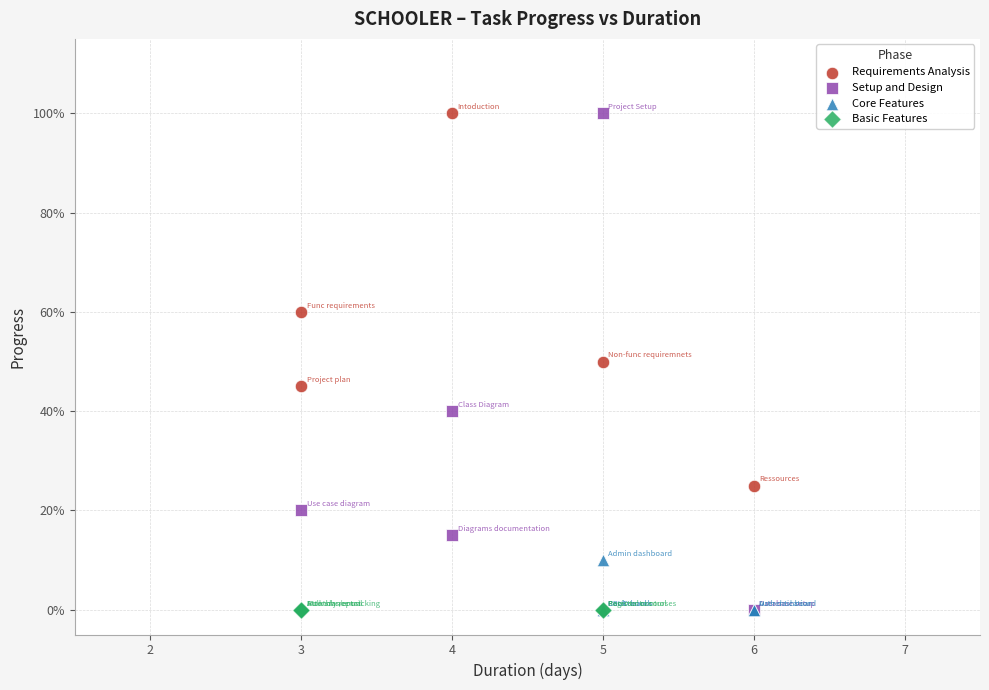

What are all the series names shown in the legend?

Requirements Analysis, Setup and Design, Core Features, Basic Features